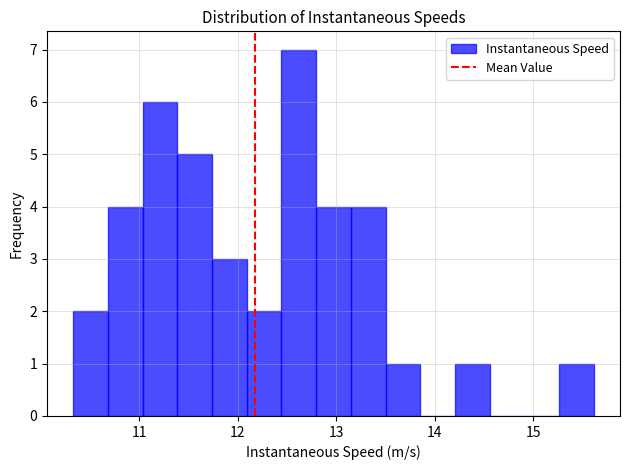

Read against the x-axis, roughly where is the centre of the tallest bar?

12.6